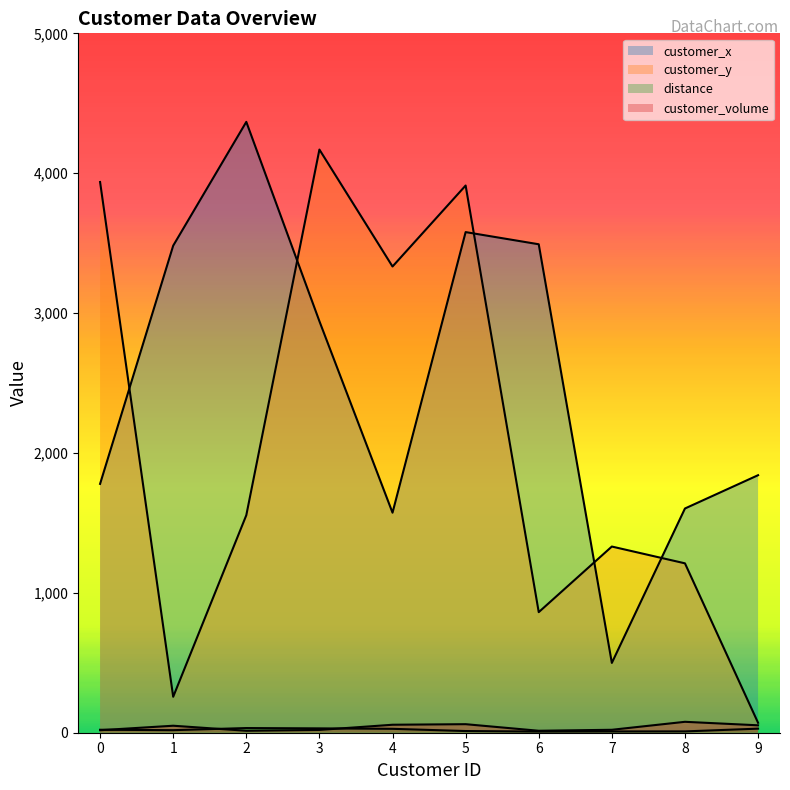

How many interior local peaks does the customer_volume series have?

3